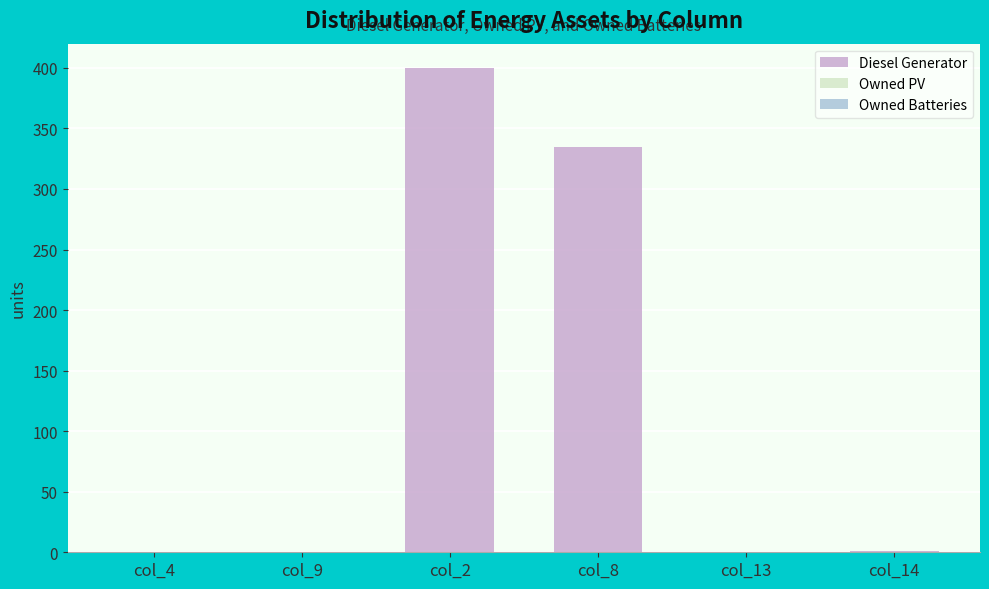

What is the sum of all values?

736